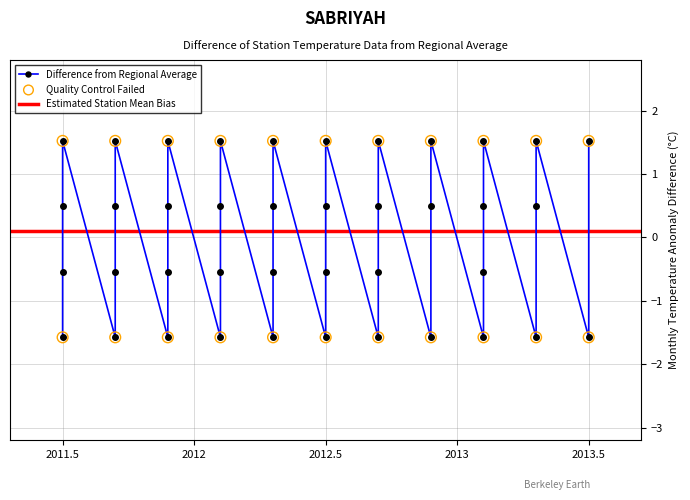

Between 51 and 57, which is larger?

57